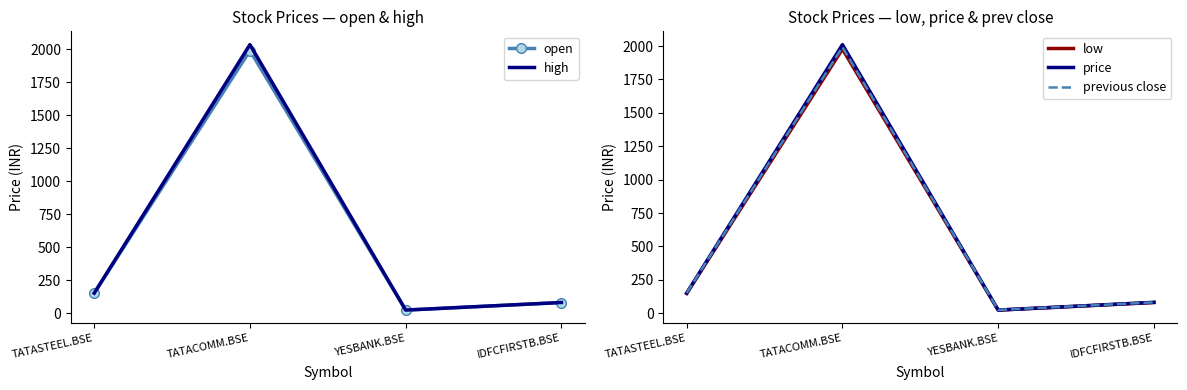

At which label does low first exceed 147?

TATASTEEL.BSE